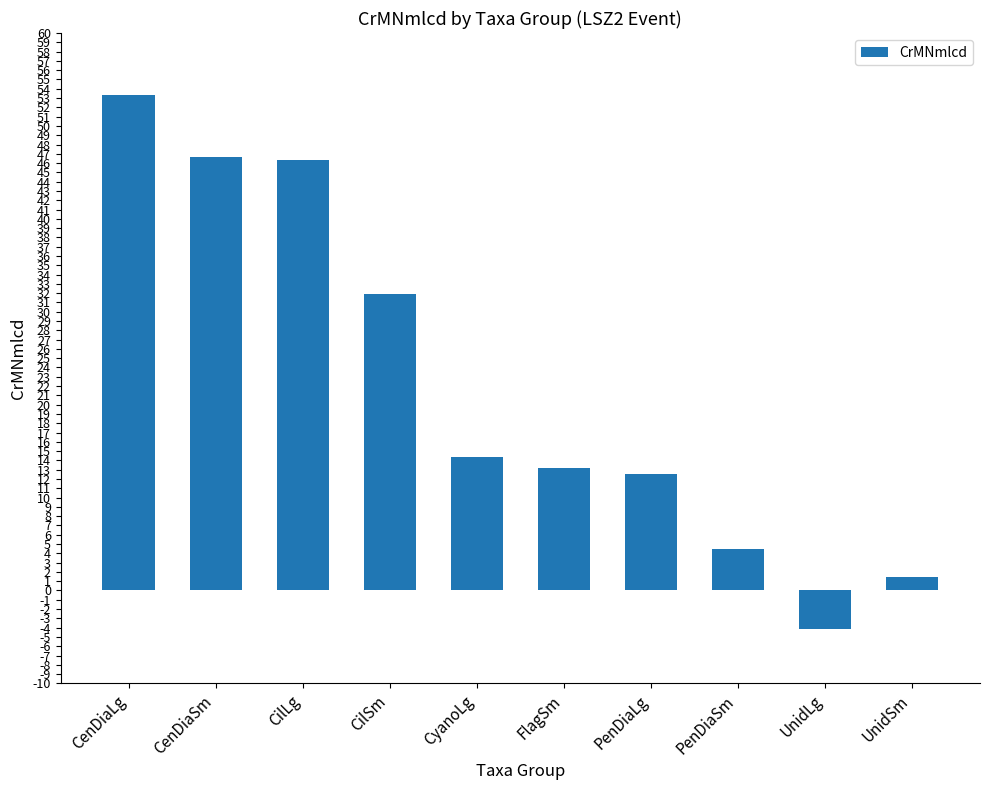

How many distinct data groups are displayed?

1